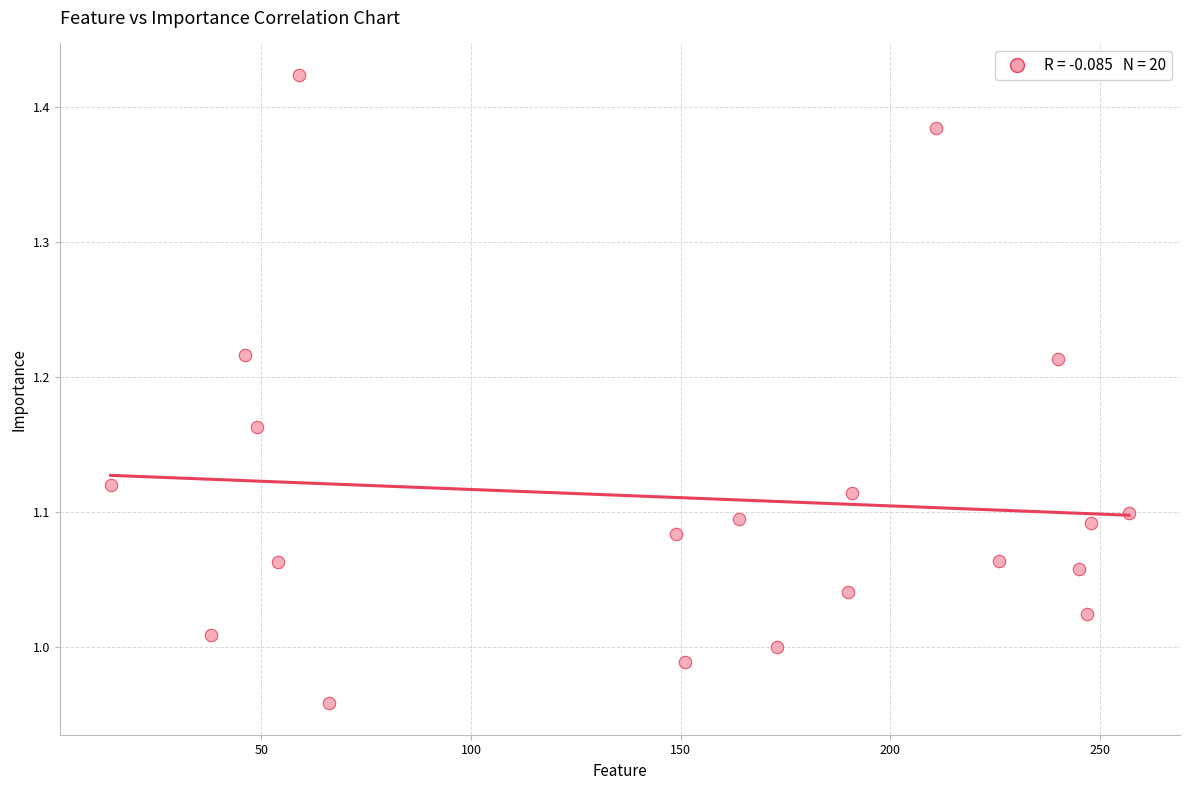

What is the range of Y values (max minus min)?

0.5